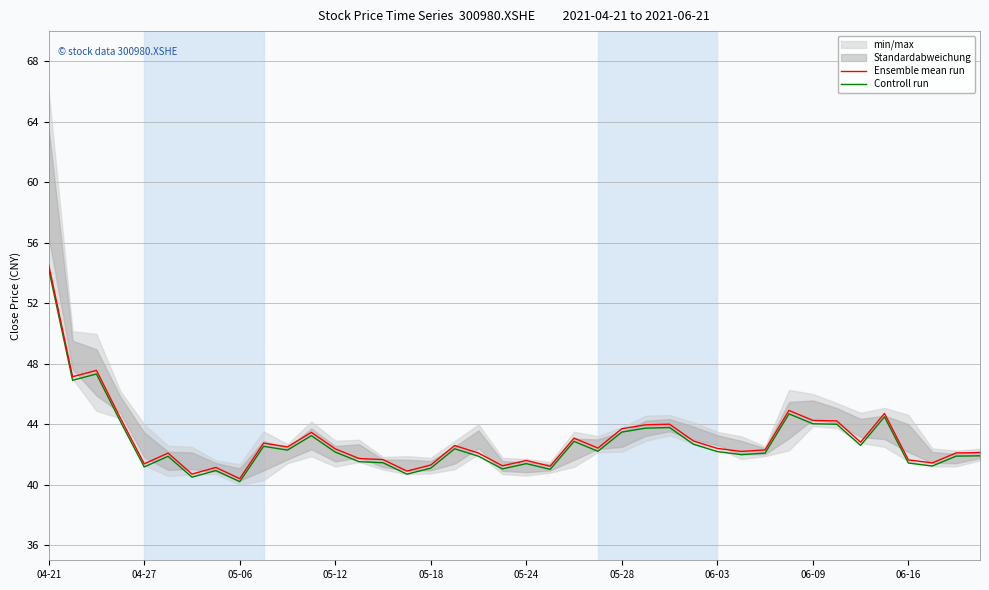

Which series has the largest total across all categories?

Ensemble mean run